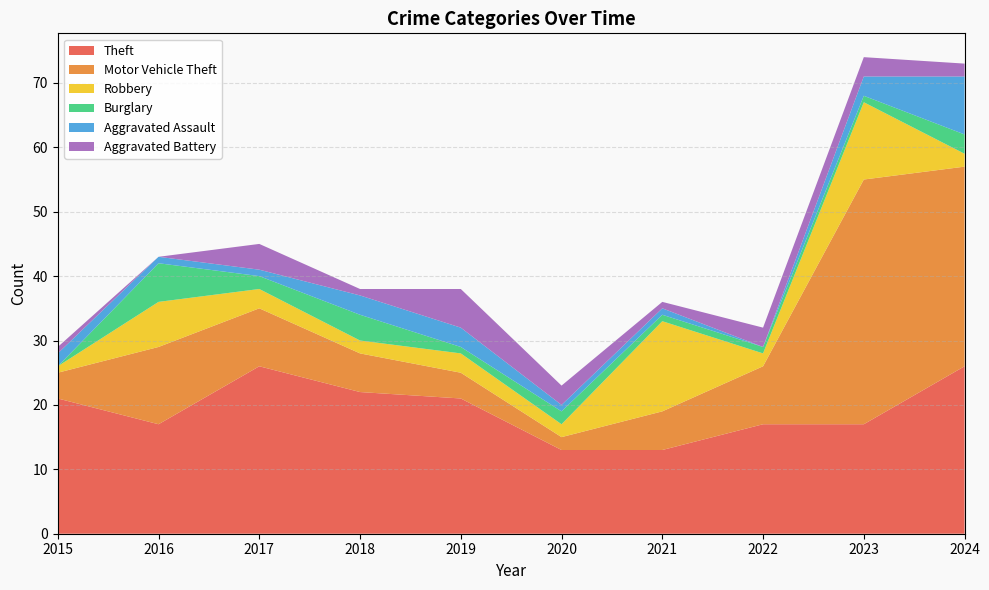

Reading left to right, transcribe all the data shown in this chart.

Theft: 2015=21	2016=17	2017=26	2018=22	2019=21	2020=13	2021=13	2022=17	2023=17	2024=26
Motor Vehicle Theft: 2015=4	2016=12	2017=9	2018=6	2019=4	2020=2	2021=6	2022=9	2023=38	2024=31
Robbery: 2015=1	2016=7	2017=3	2018=2	2019=3	2020=2	2021=14	2022=2	2023=12	2024=2
Burglary: 2015=0	2016=6	2017=2	2018=4	2019=1	2020=2	2021=1	2022=1	2023=1	2024=3
Aggravated Assault: 2015=2	2016=1	2017=1	2018=3	2019=3	2020=1	2021=1	2022=0	2023=3	2024=9
Aggravated Battery: 2015=1	2016=0	2017=4	2018=1	2019=6	2020=3	2021=1	2022=3	2023=3	2024=2